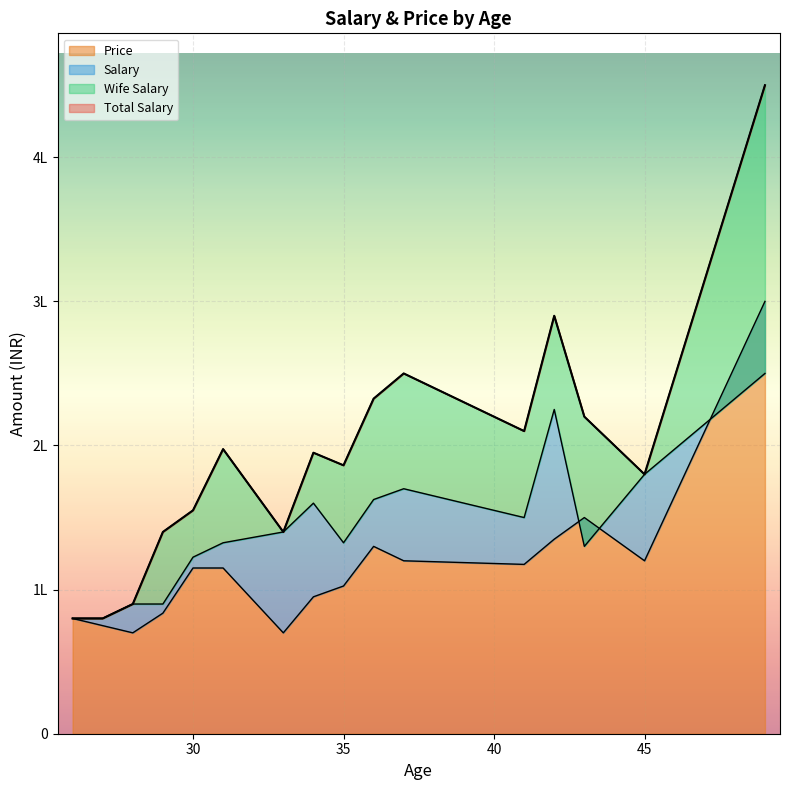

At which category is the sum across all series the highest?

49